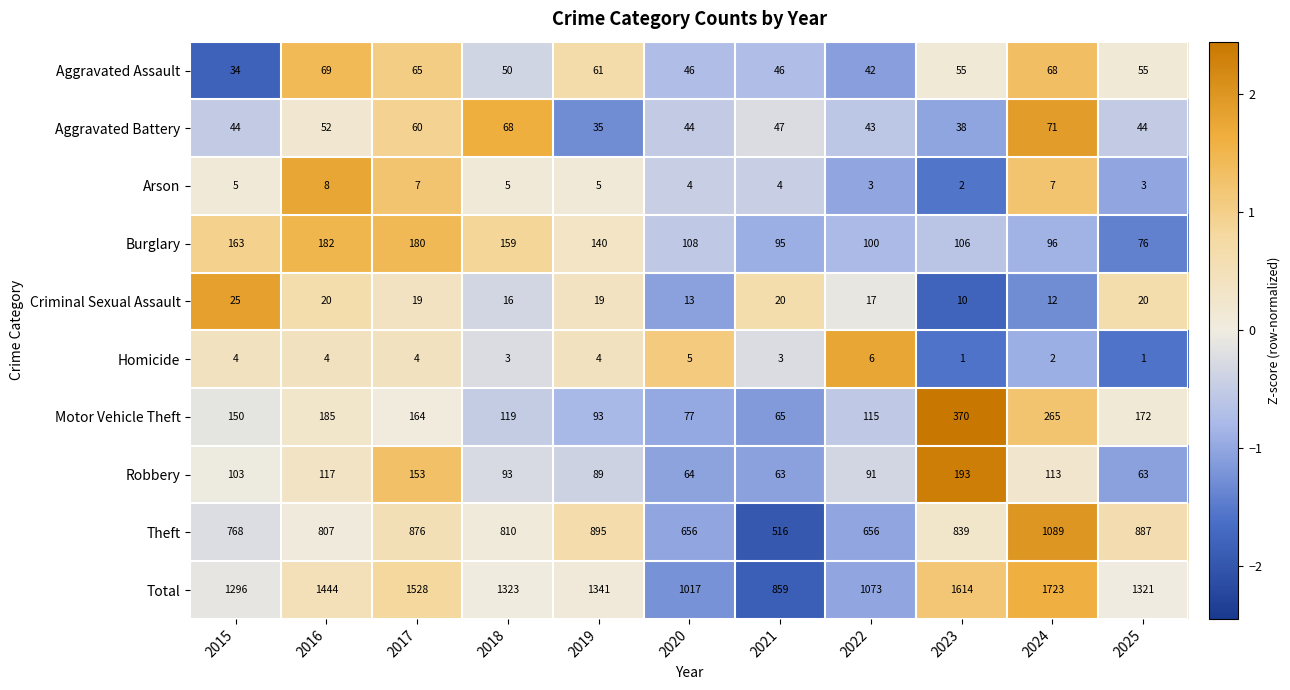

List the series in order of their peak value, highest first.

Total, Theft, Motor Vehicle Theft, Robbery, Burglary, Aggravated Battery, Aggravated Assault, Criminal Sexual Assault, Arson, Homicide